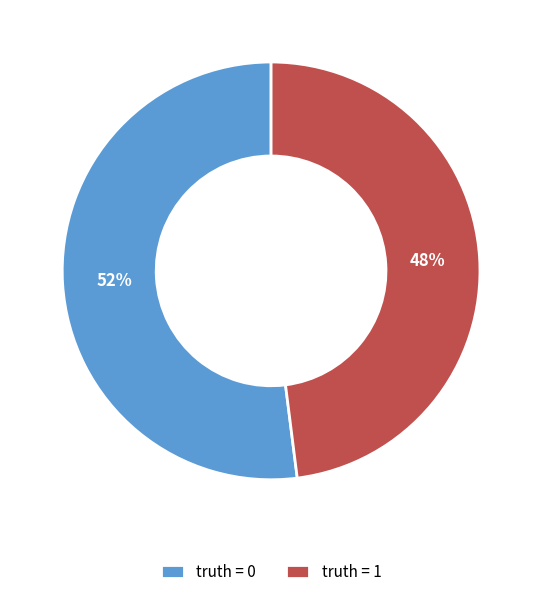

To the nearest percent, what is the average slice percentage?

50%